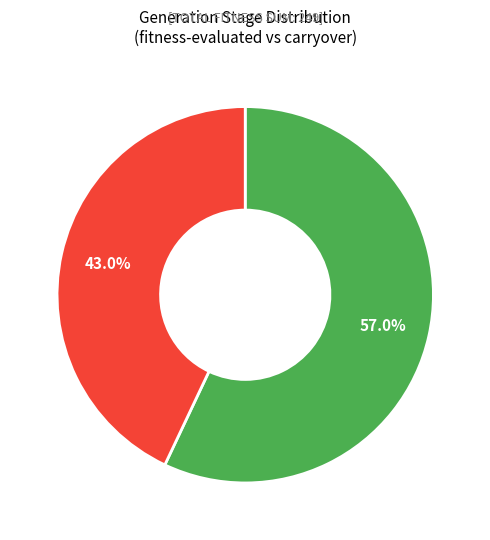

Is there any slice that represents more than half of the pie?

Yes